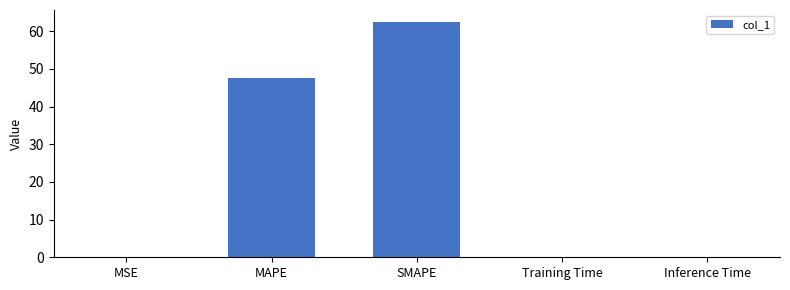

Between SMAPE and Training Time, which is larger?

SMAPE